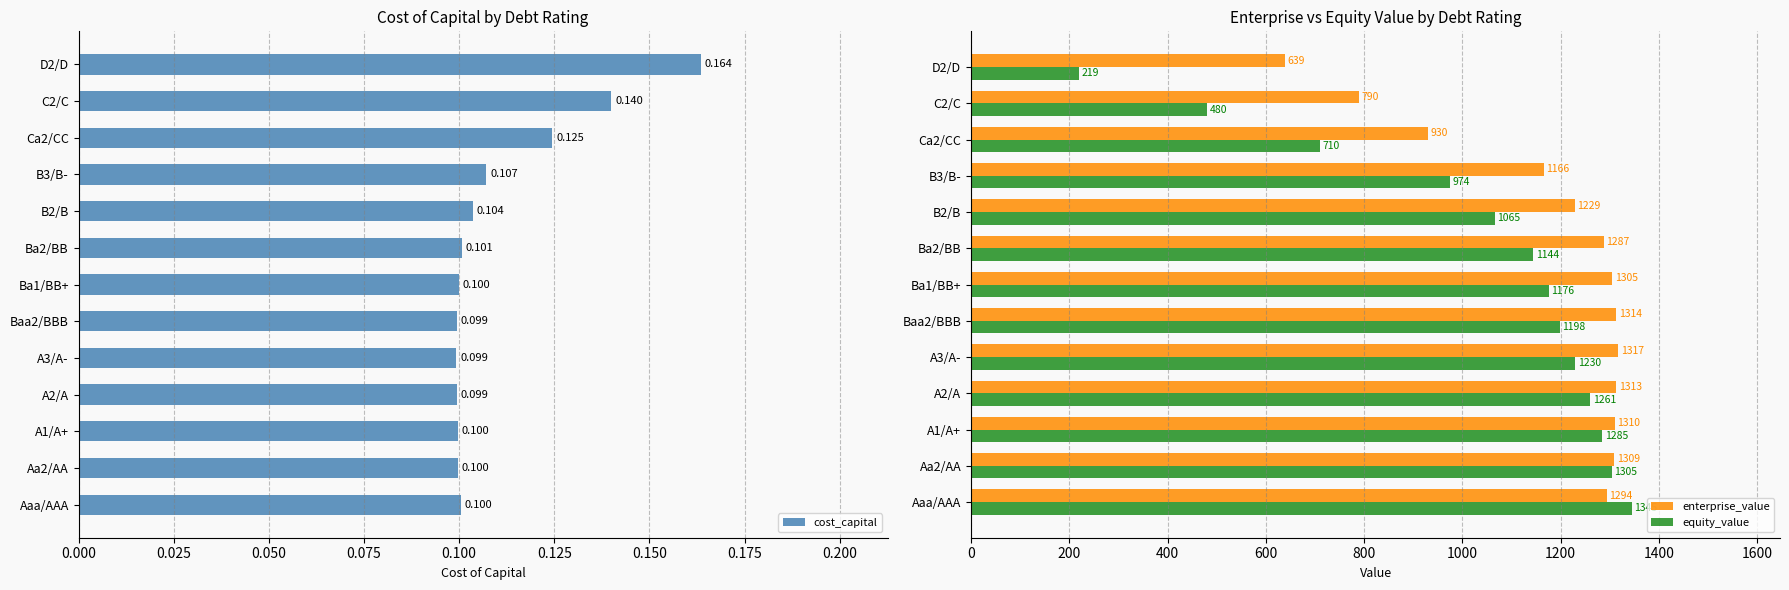

What is the value of the equity_value bar at the 4th from the left?

1260.6